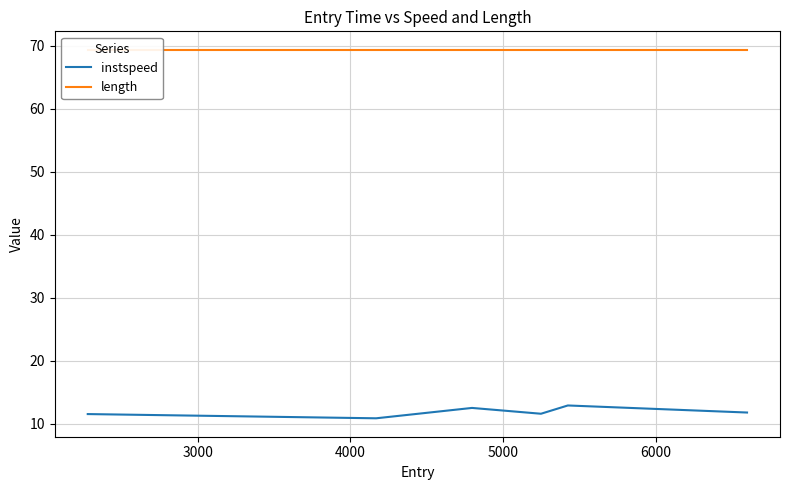

What is the maximum value shown in the chart?

69.4